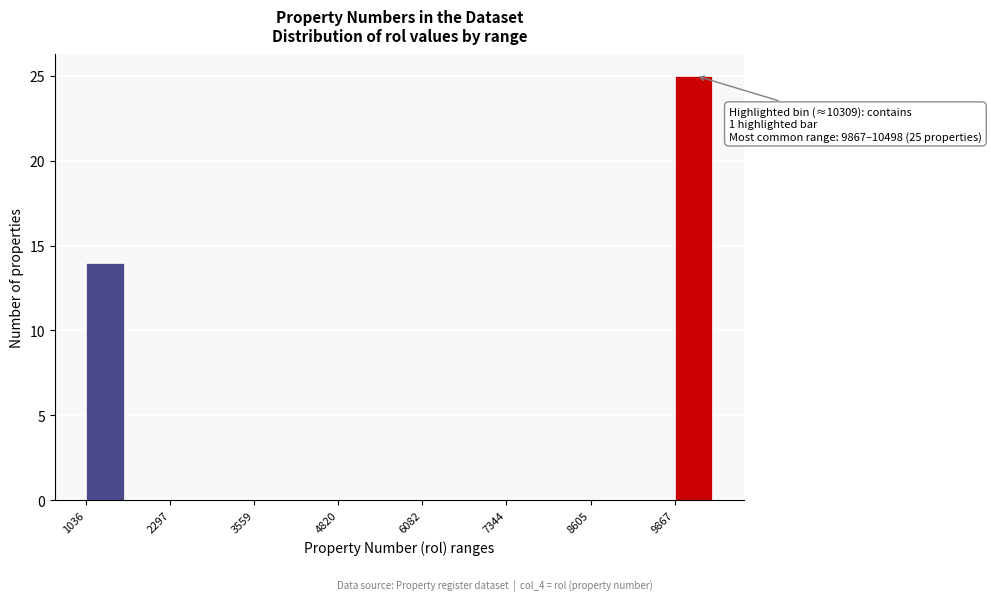

Read against the x-axis, roughly where is the centre of the tallest bar?

10200